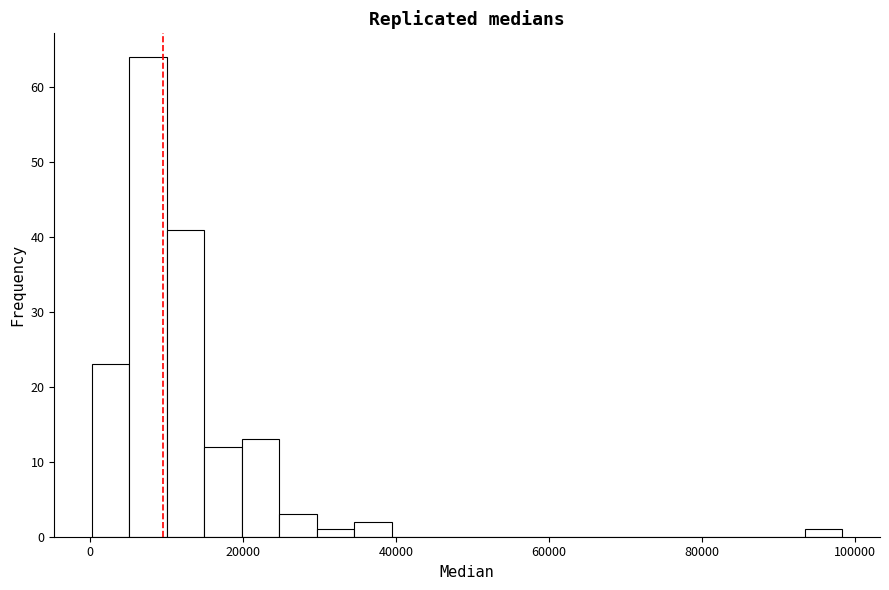

Around what value on the x-axis is the tallest bar? Give the approximate position of its centre, as read against the axis.

8000